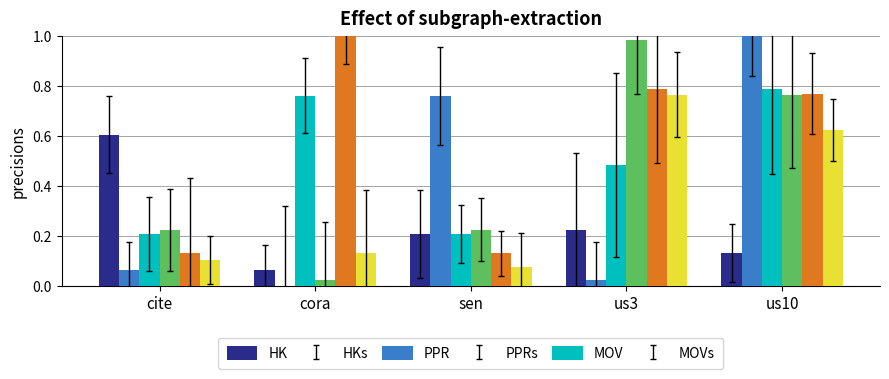

At which category is the sum across all series the highest?

us10